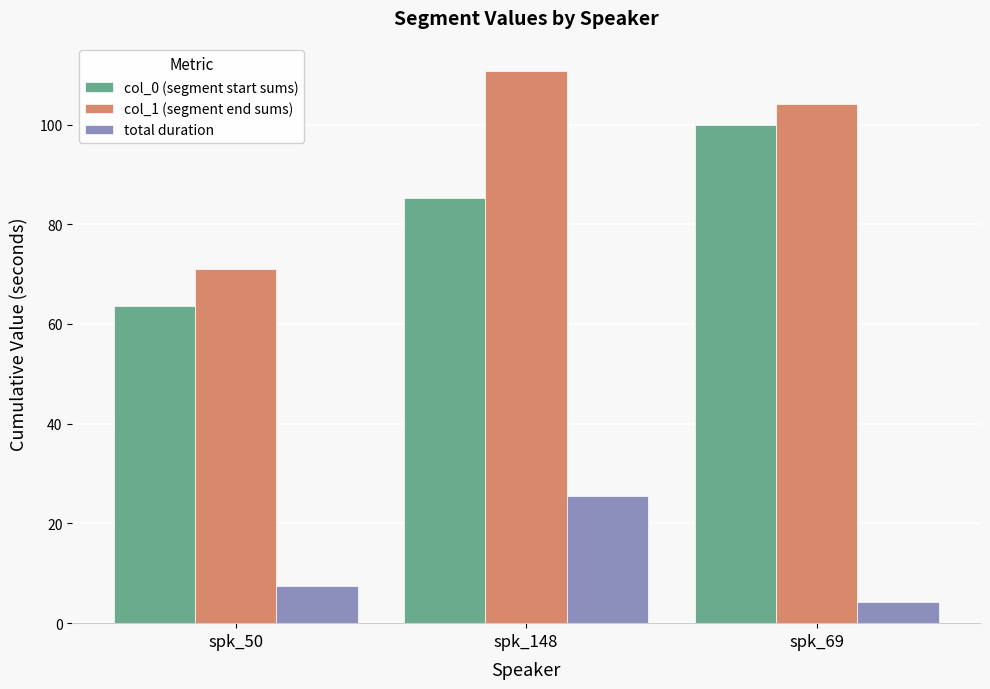

Rank the series at spk_148 from lowest to highest value.

total duration, col_0 (segment start sums), col_1 (segment end sums)